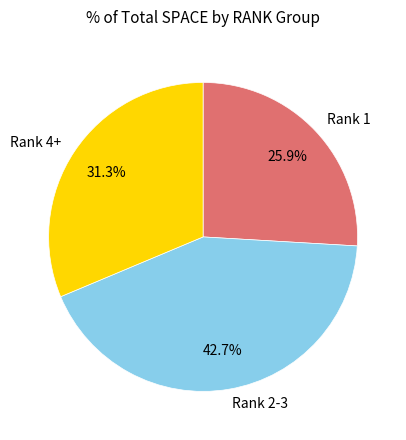

Approximately how many times larger is the value at Rank 2-3 compared to Rank 1?

1.6